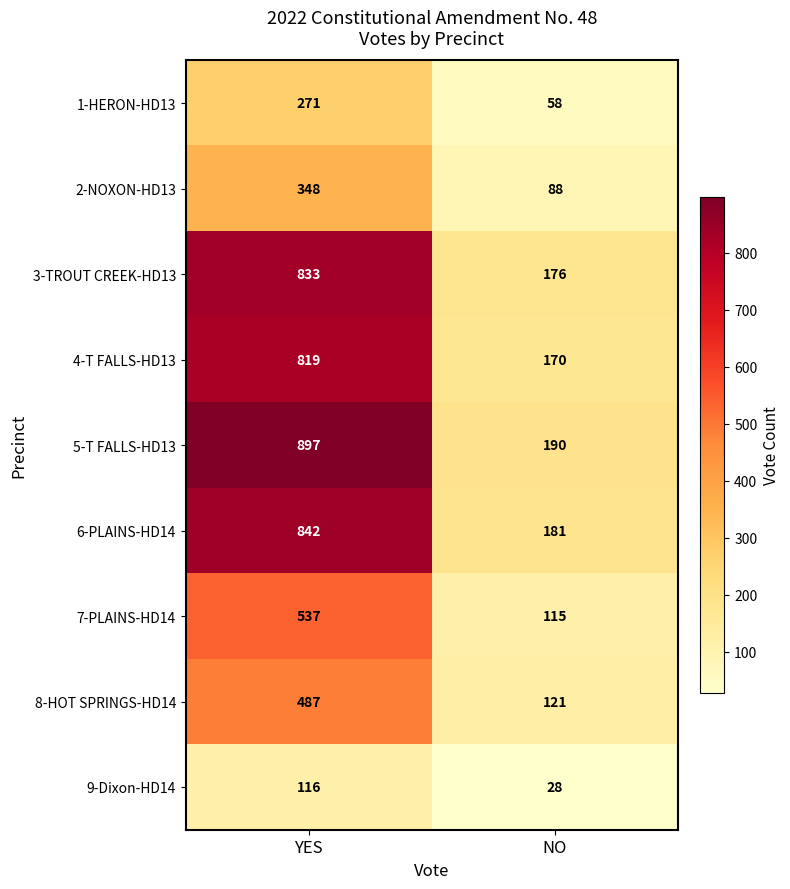

The value of 5-T FALLS-HD13 at YES is 897. True or false?

True